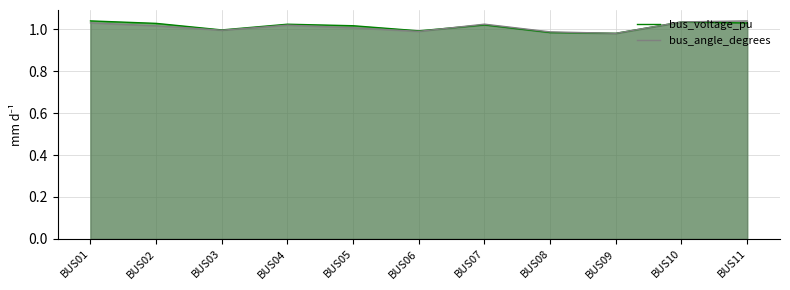

How many lines are shown in the chart?

2